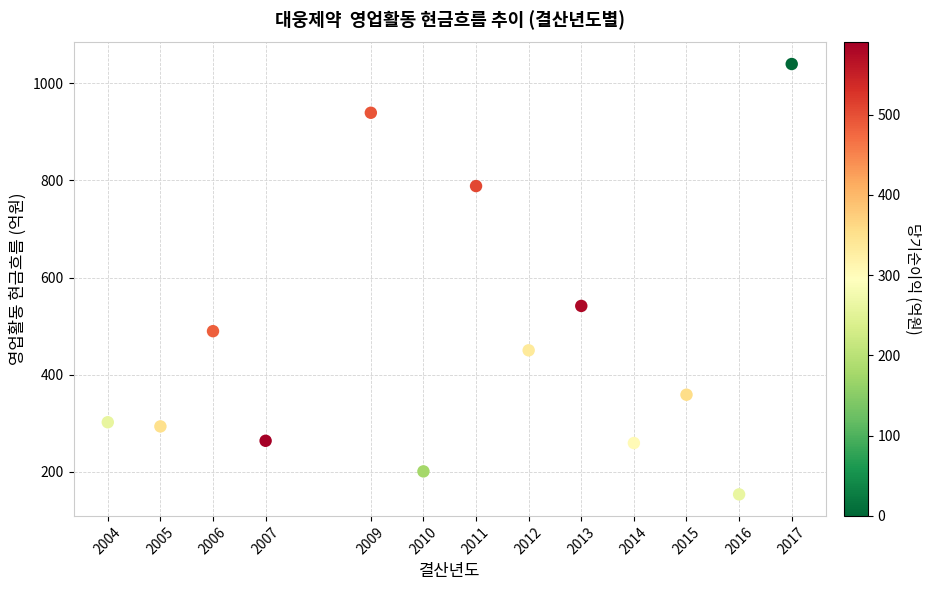

What Y value in the scatter plot is closest to 596?

541.6